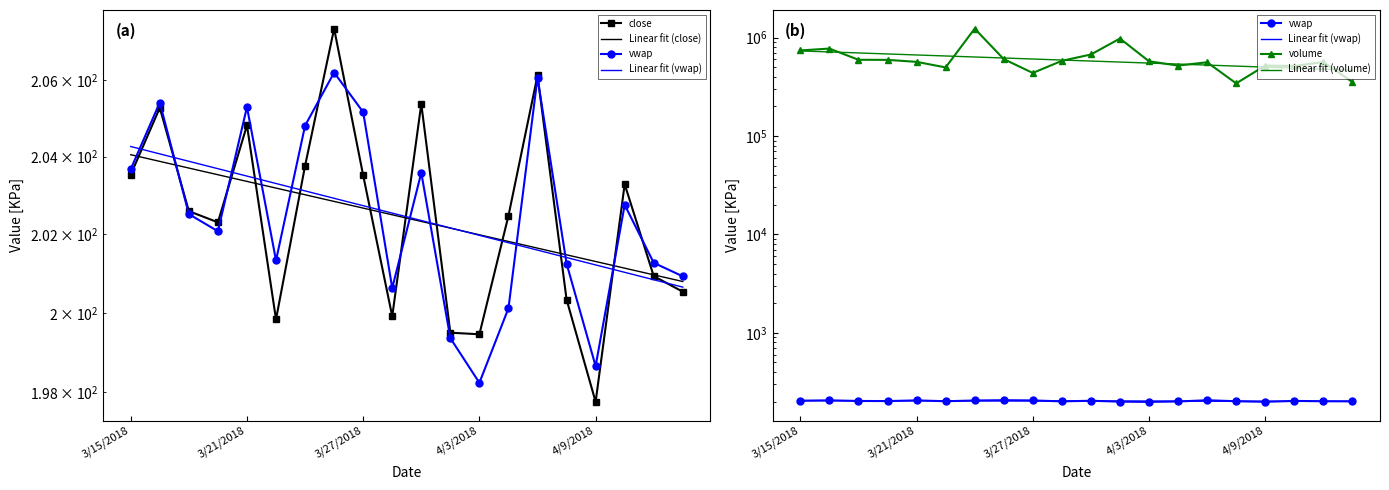

What value does the close series have at 18?

200.9